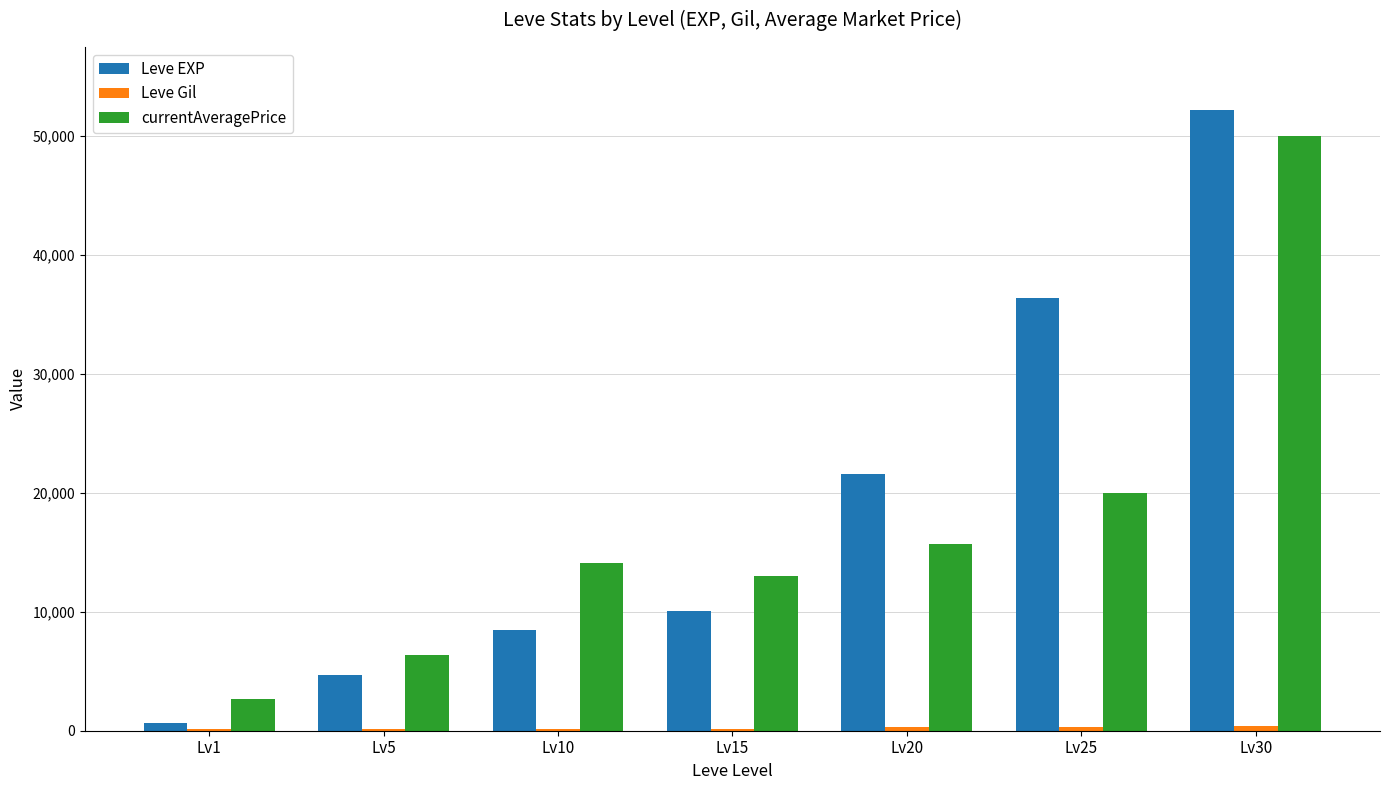

Where is Leve EXP nearest to the value 26425?

Lv20